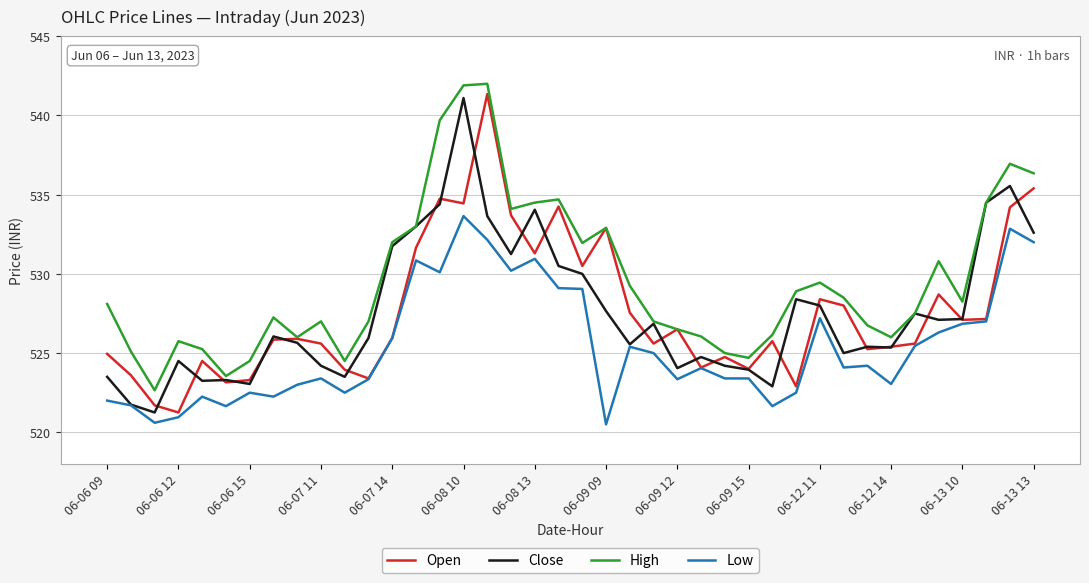

What is the maximum value shown in the chart?

542.0